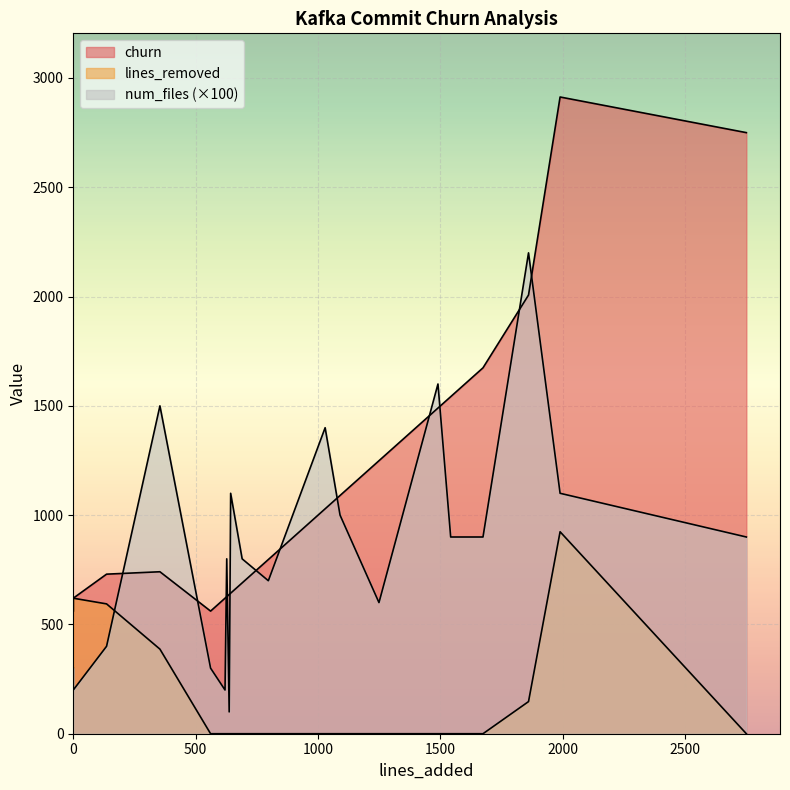

What is the label of the 20th point from the right?

1542